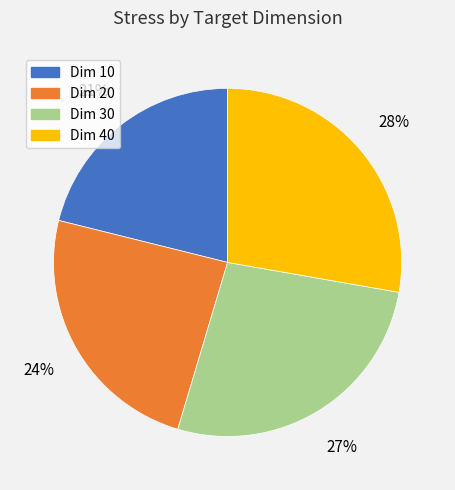

To the nearest percent, what is the difference between the largest and smallest slice percentages?

7%